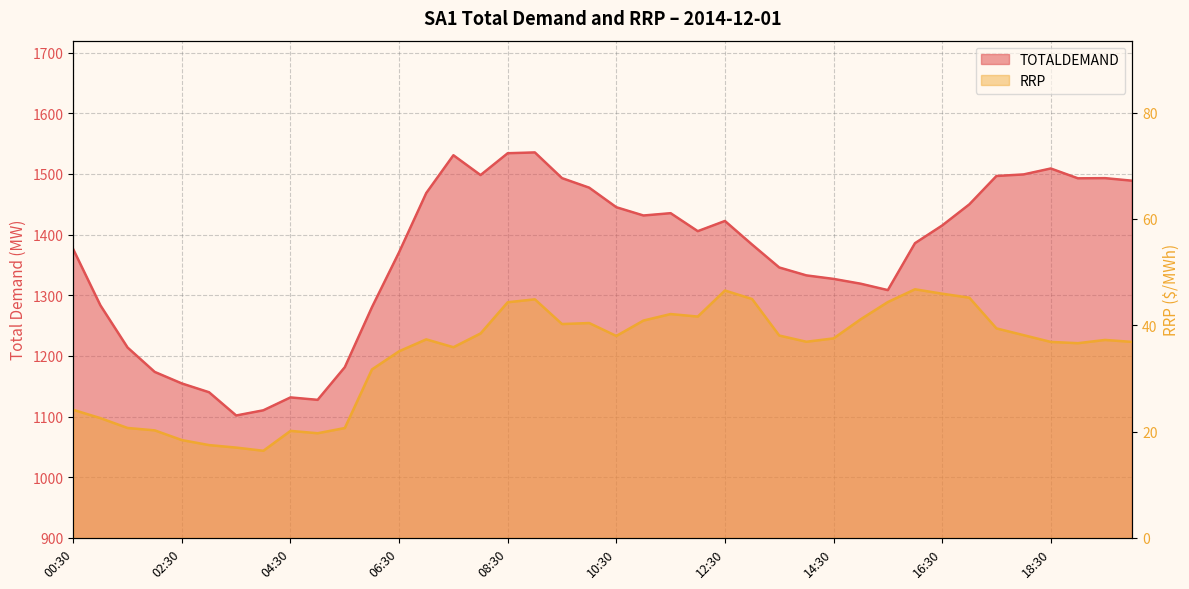

Where does the TOTALDEMAND series first go above 1405?

07:00